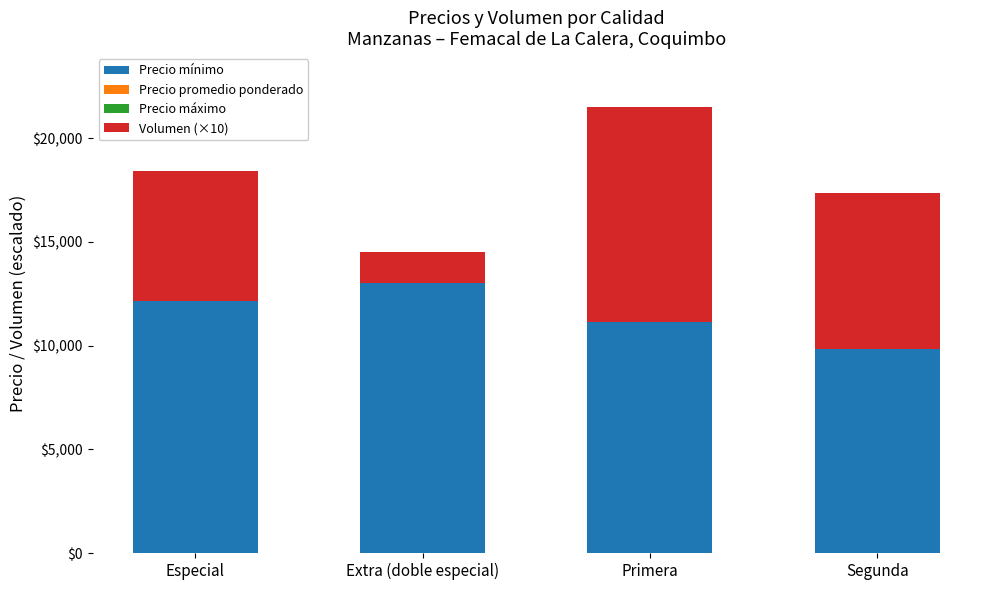

How many bars are there in total?

4